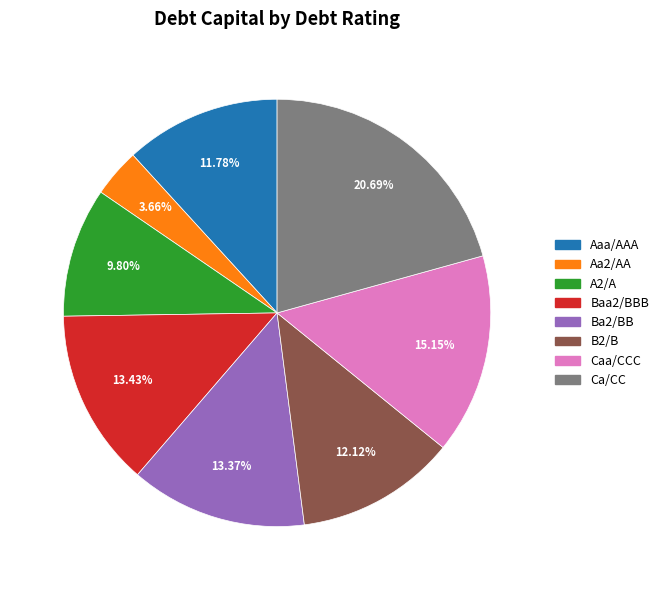

Is there a majority slice in this chart?

No